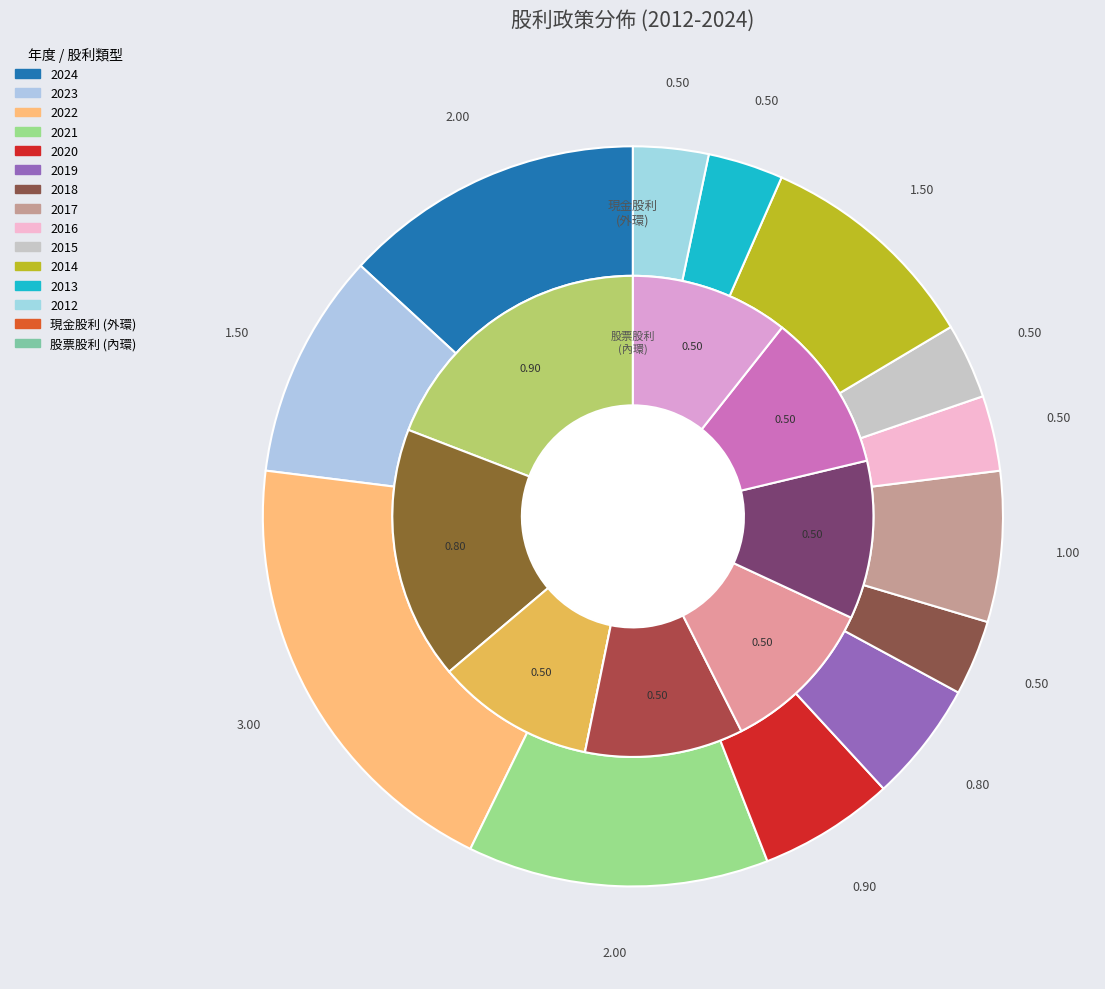

Is the sum of 2015 and 2014 greater than half?

No